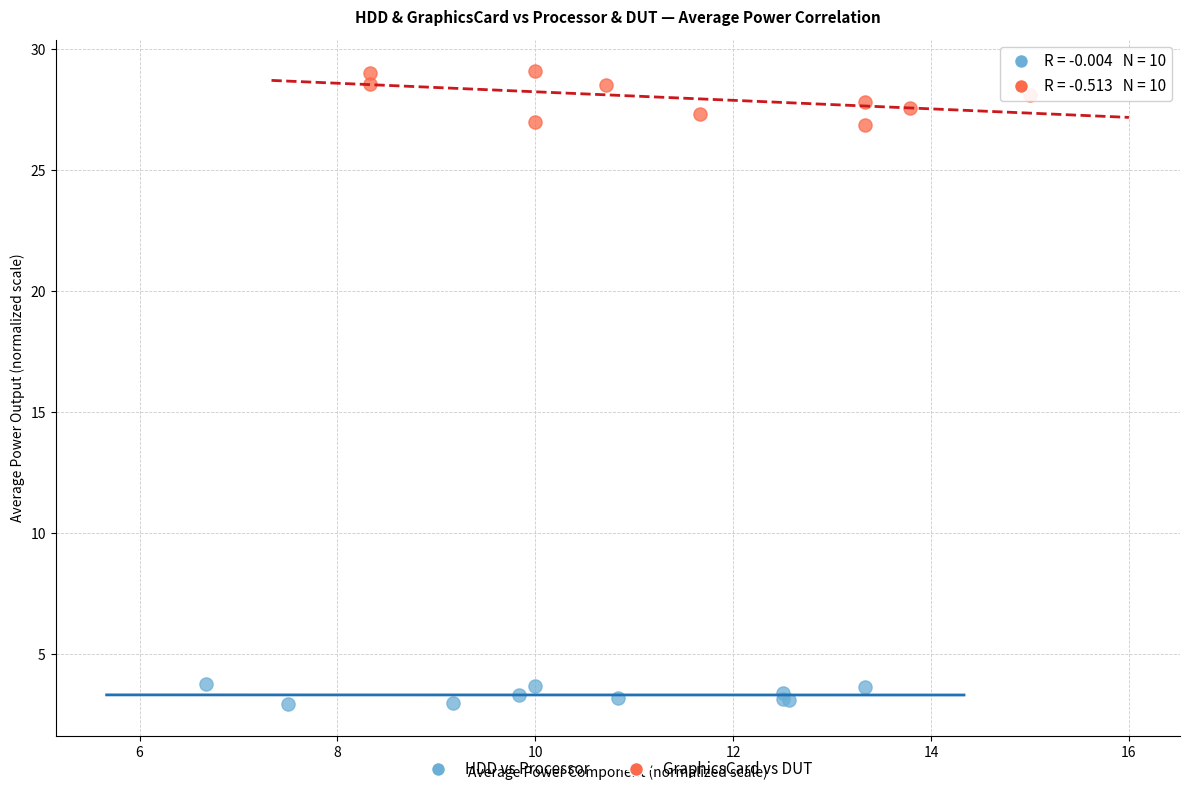

What are all the series names shown in the legend?

HDD vs Processor, GraphicsCard vs DUT